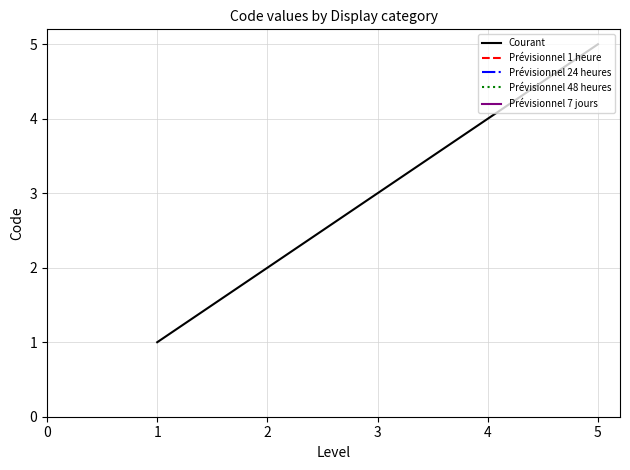

Is it true that Courant equals 4 at 4?

True